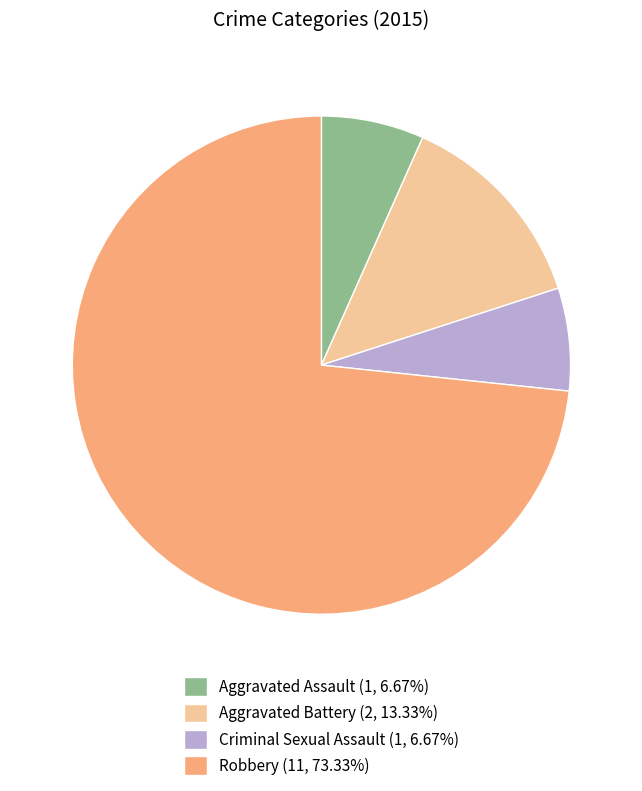

Which slice is the largest?

Robbery